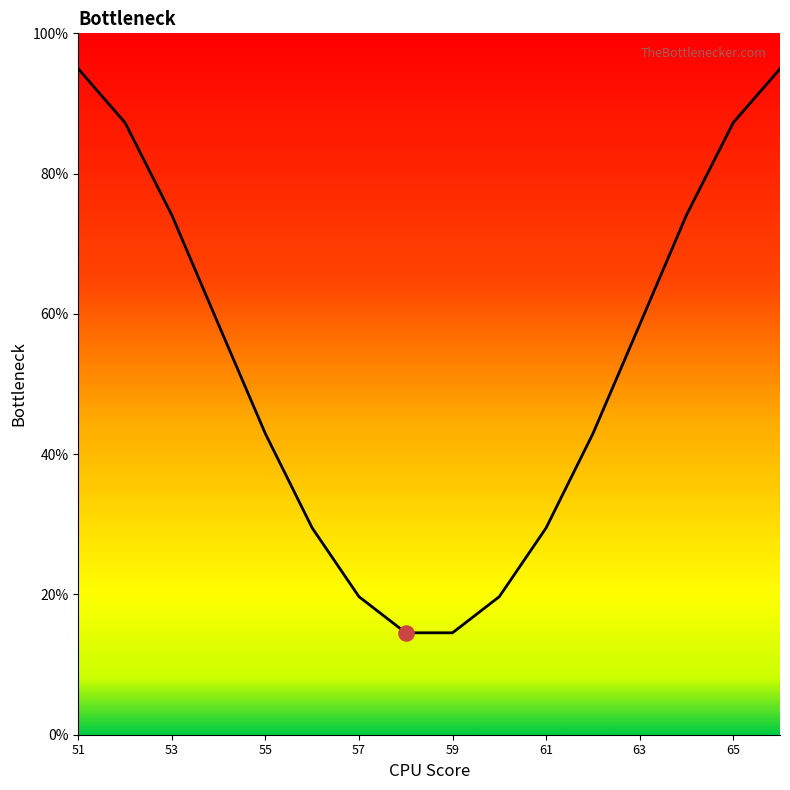

What is the smallest value displayed?

14.5